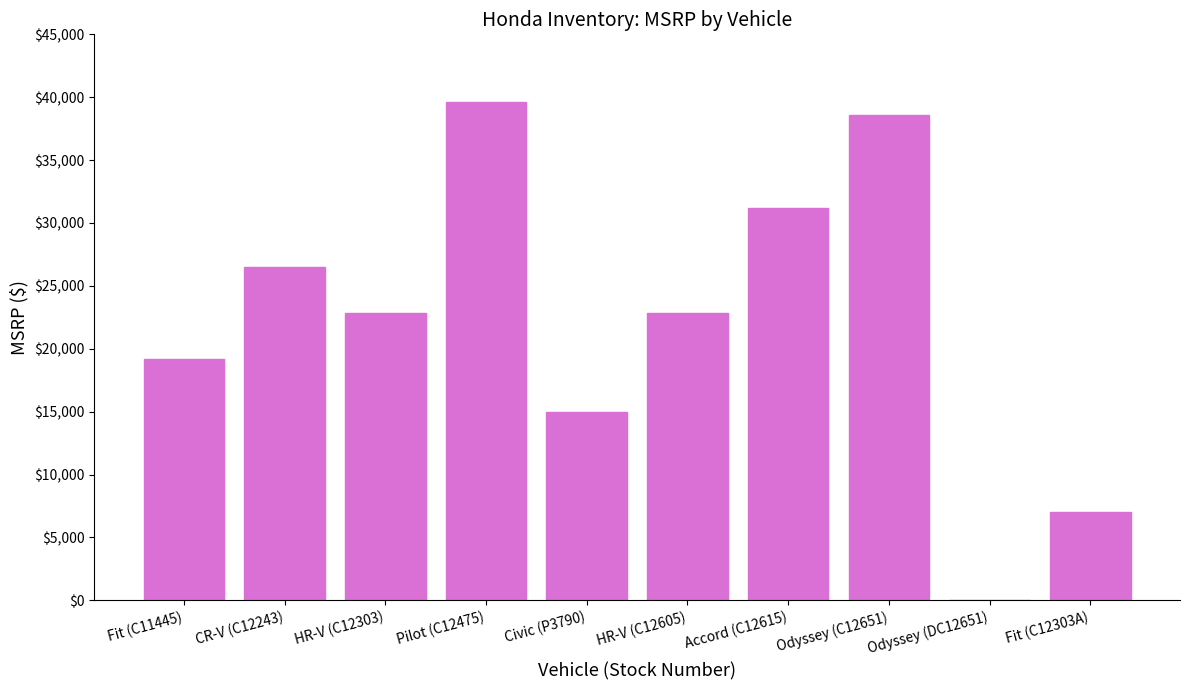

What is the sum of the values at Odyssey (DC12651) and HR-V (C12605)?

22865